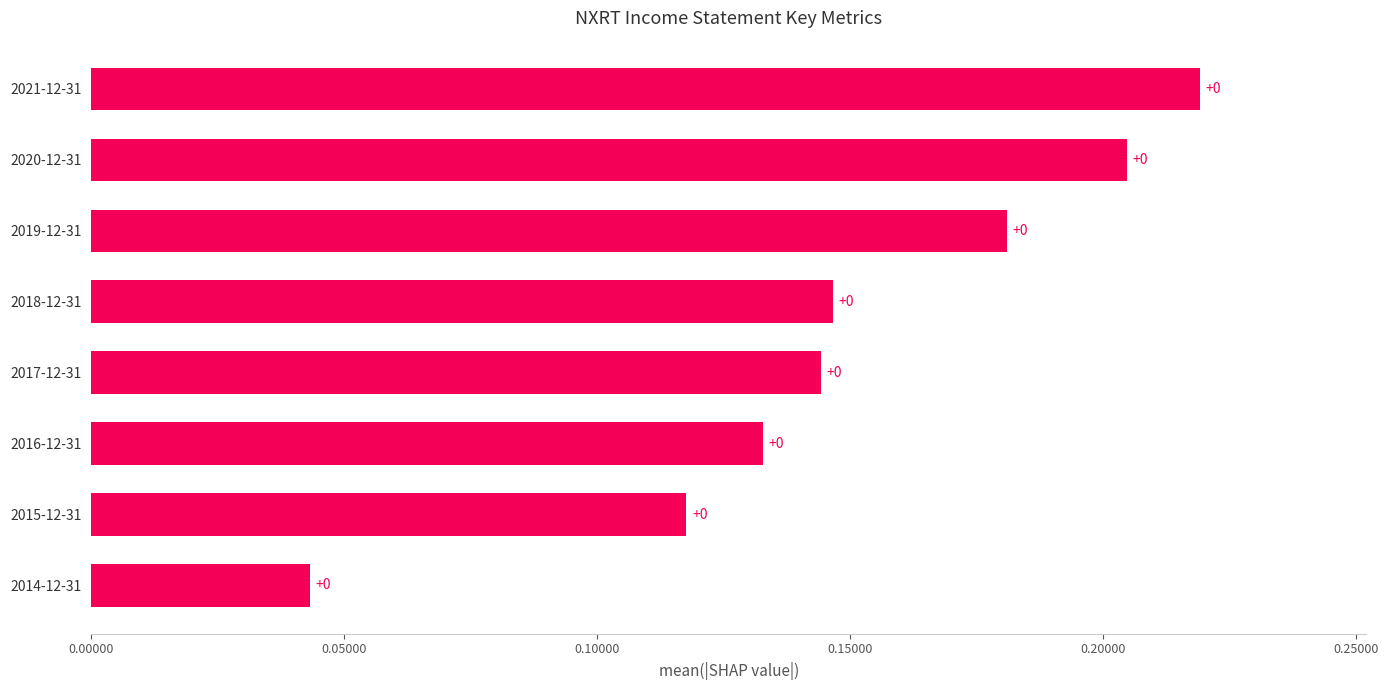

Are the bars horizontal?

Yes